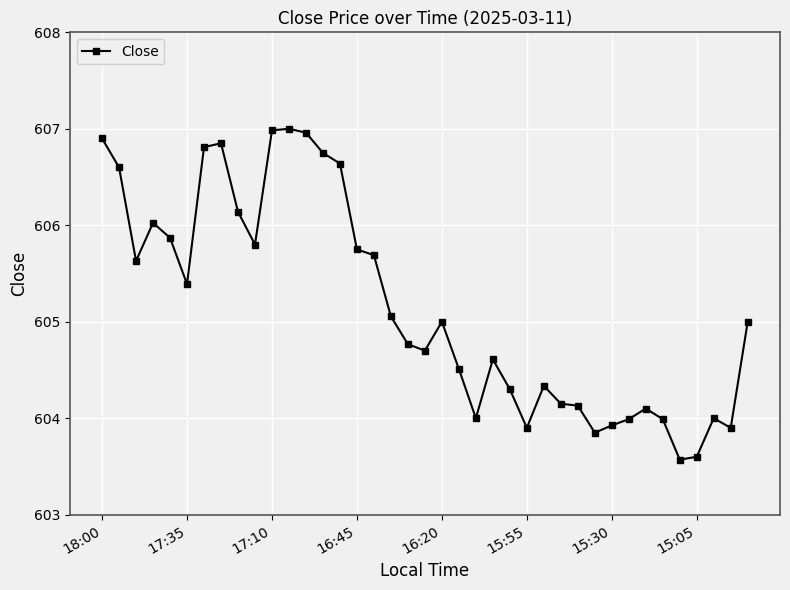

What is the minimum value shown in the chart?

603.6